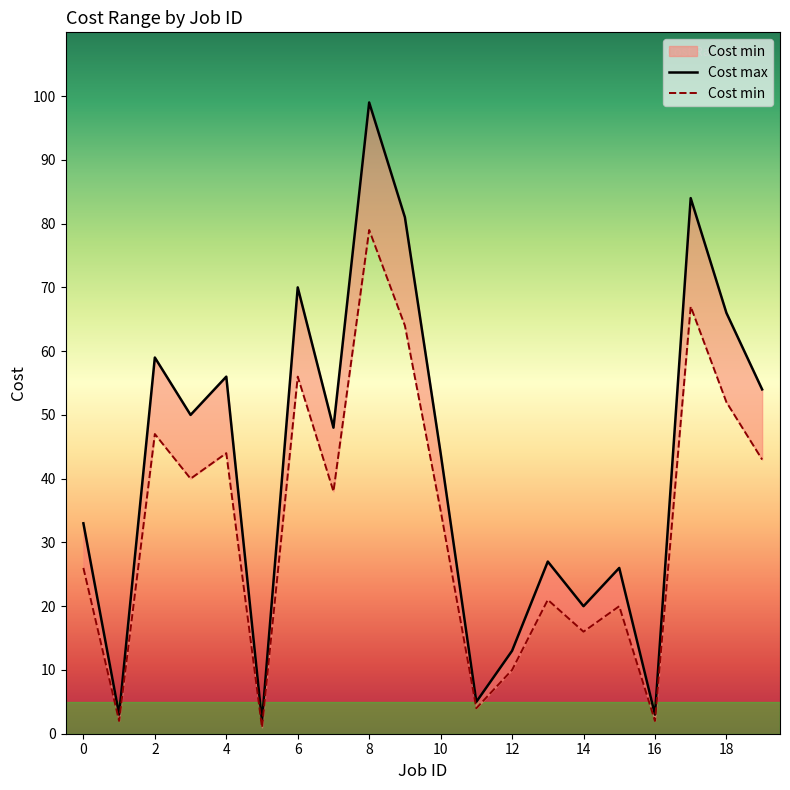

Between 6 and 13, which series saw the biggest shift?

Cost max